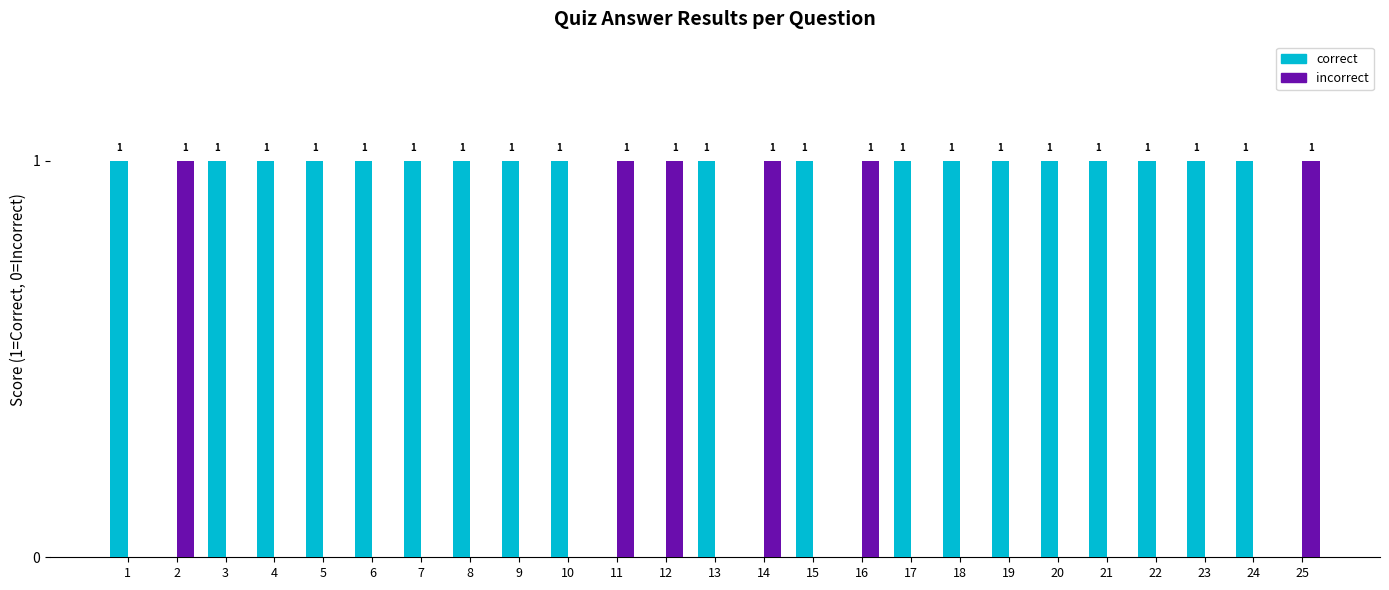

Which series has the largest total across all categories?

correct